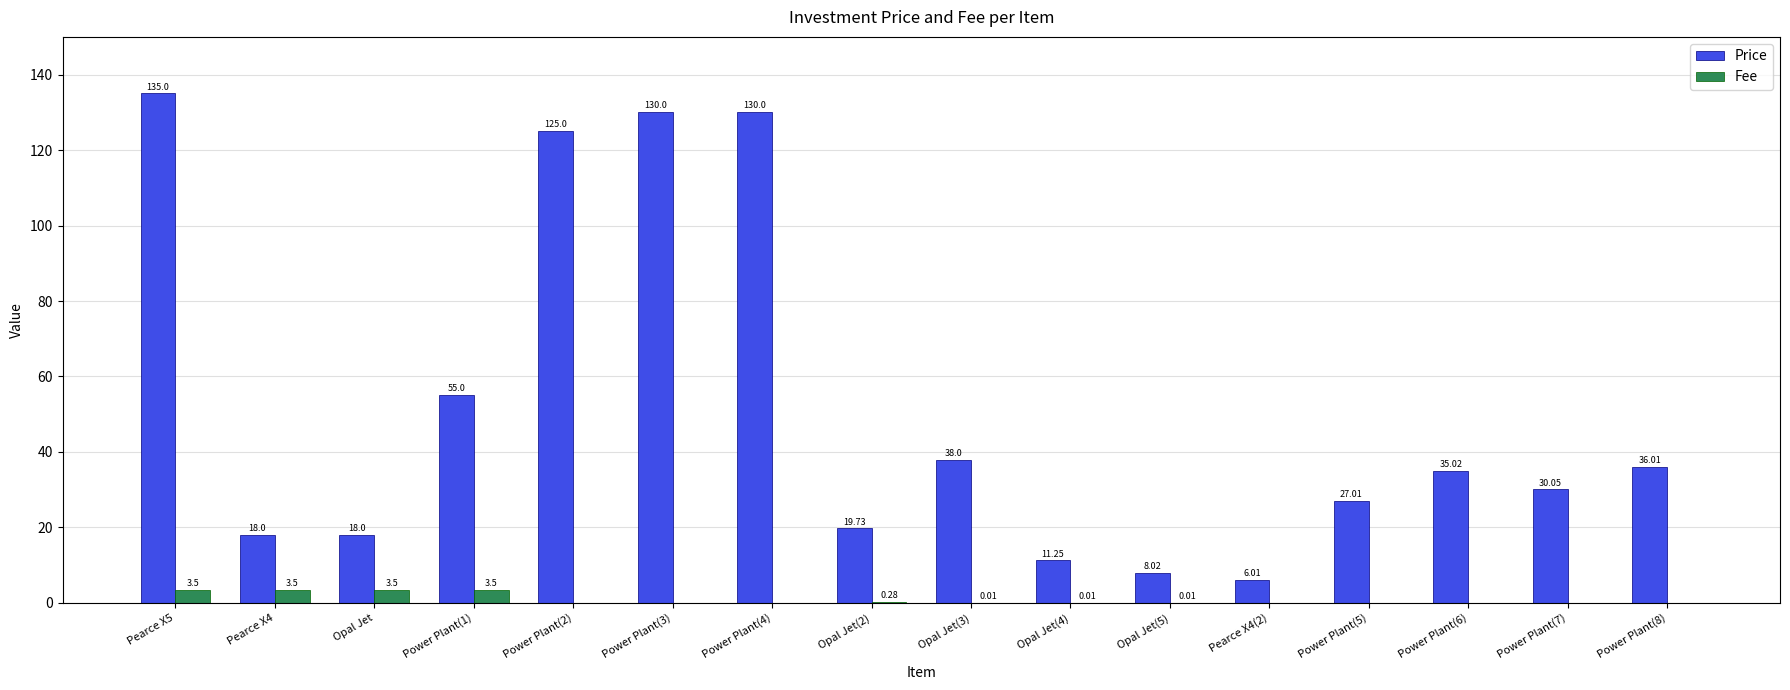

What is the sum of the Price values at Power Plant(8) and Power Plant(7)?

66.1